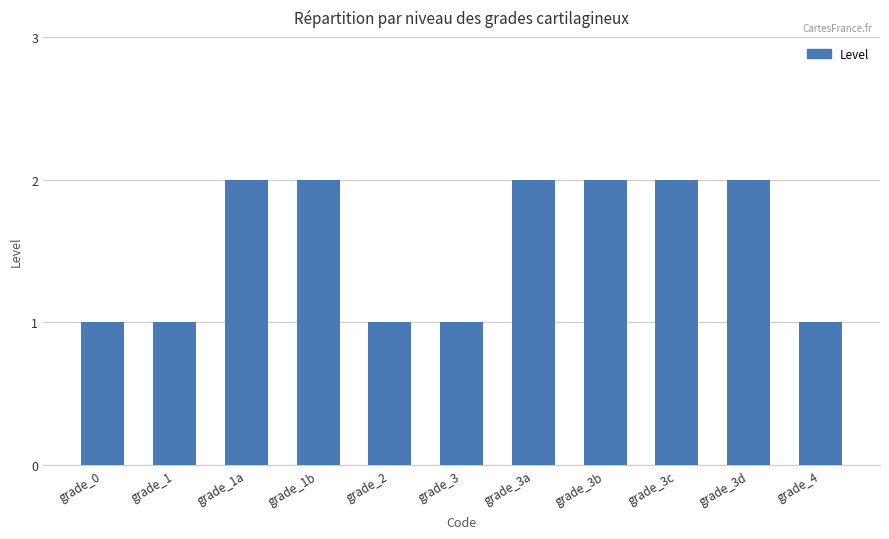

The value at grade_3b is 2. True or false?

True